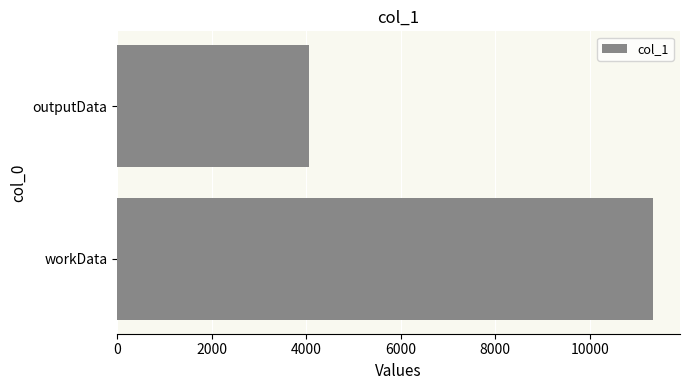

Between workData and outputData, which is larger?

workData